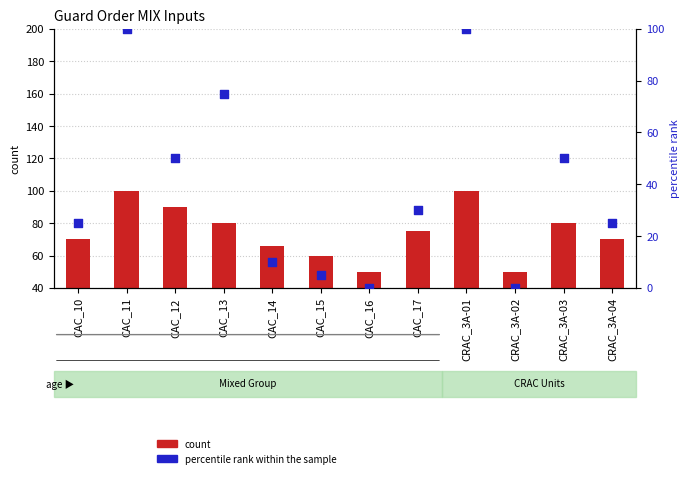

Which series has the largest Y range (max minus min)?

percentile rank within the sample